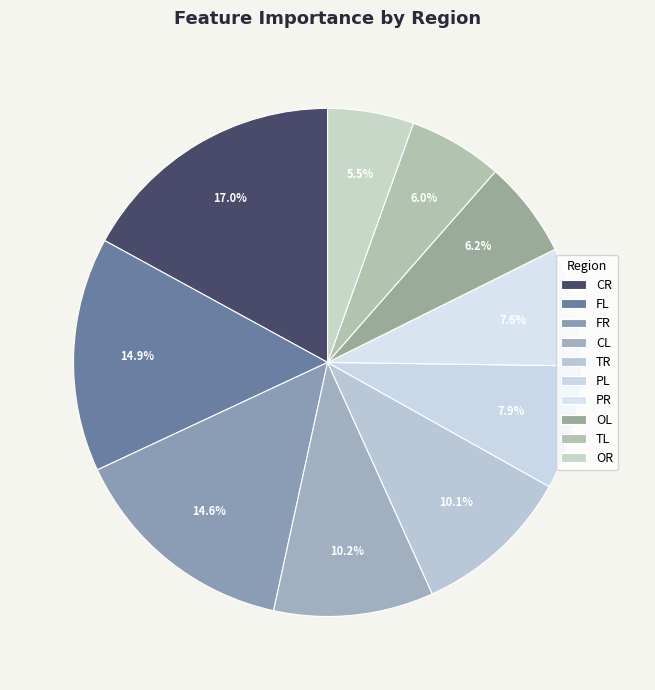

Is OL the majority of the pie?

No